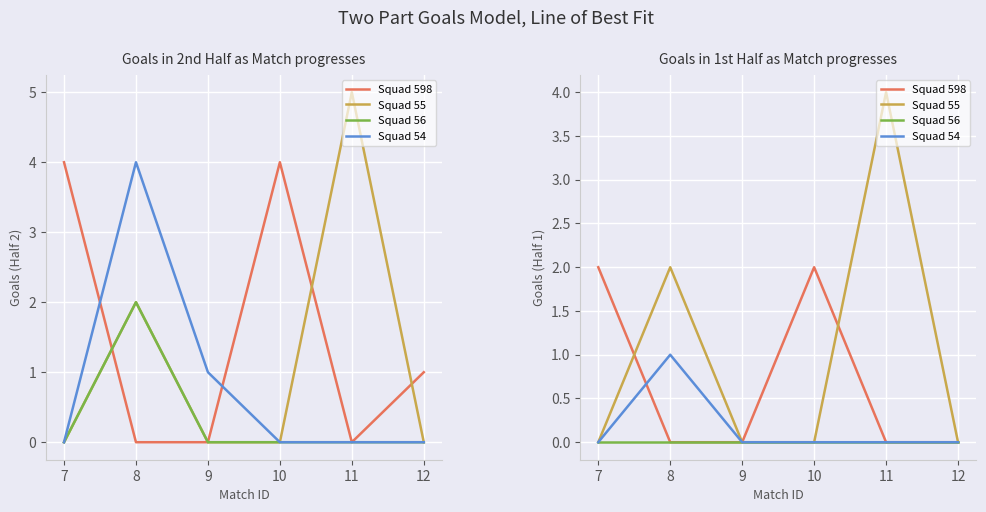

Which label corresponds to the smallest value in the chart?

8